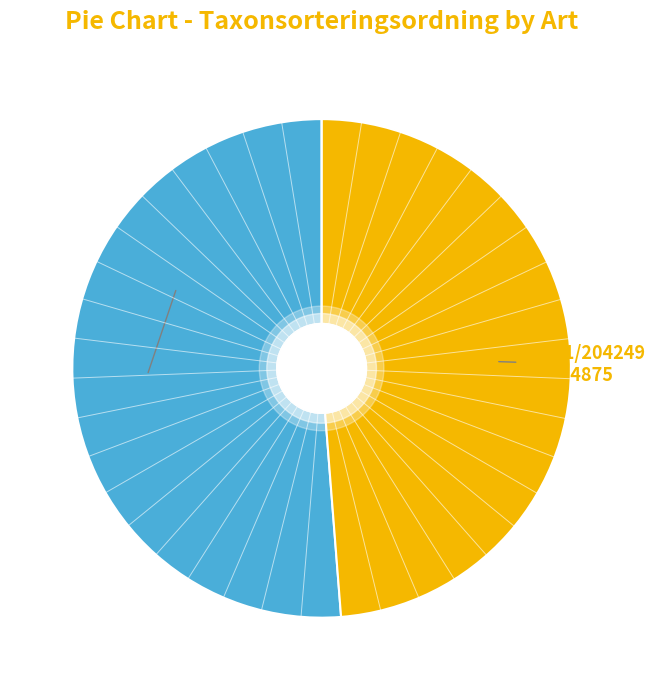

Does any single category account for the majority?

Yes